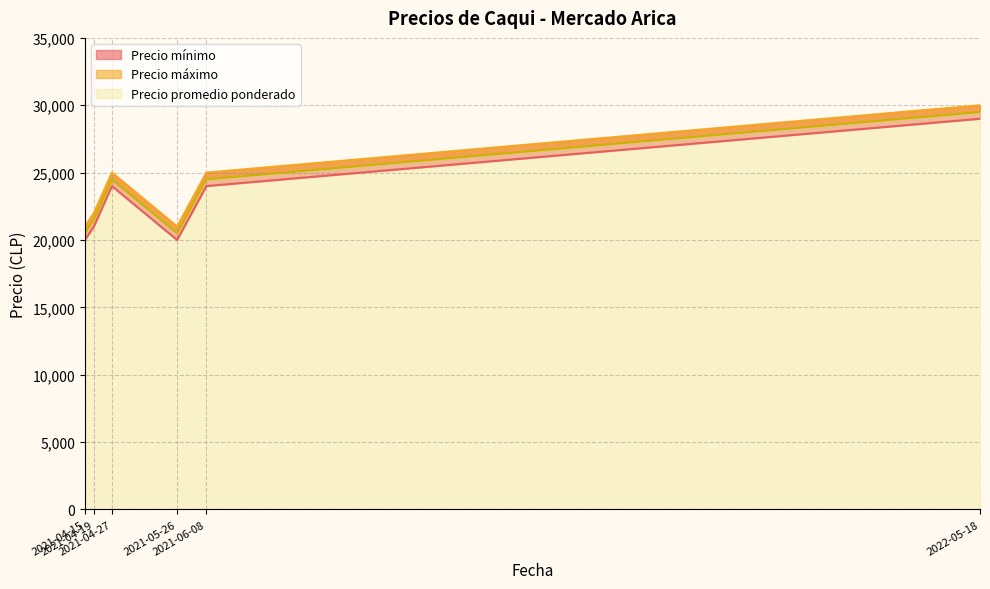

List the series in order of their peak value, lowest first.

Precio mínimo, Precio promedio ponderado, Precio máximo